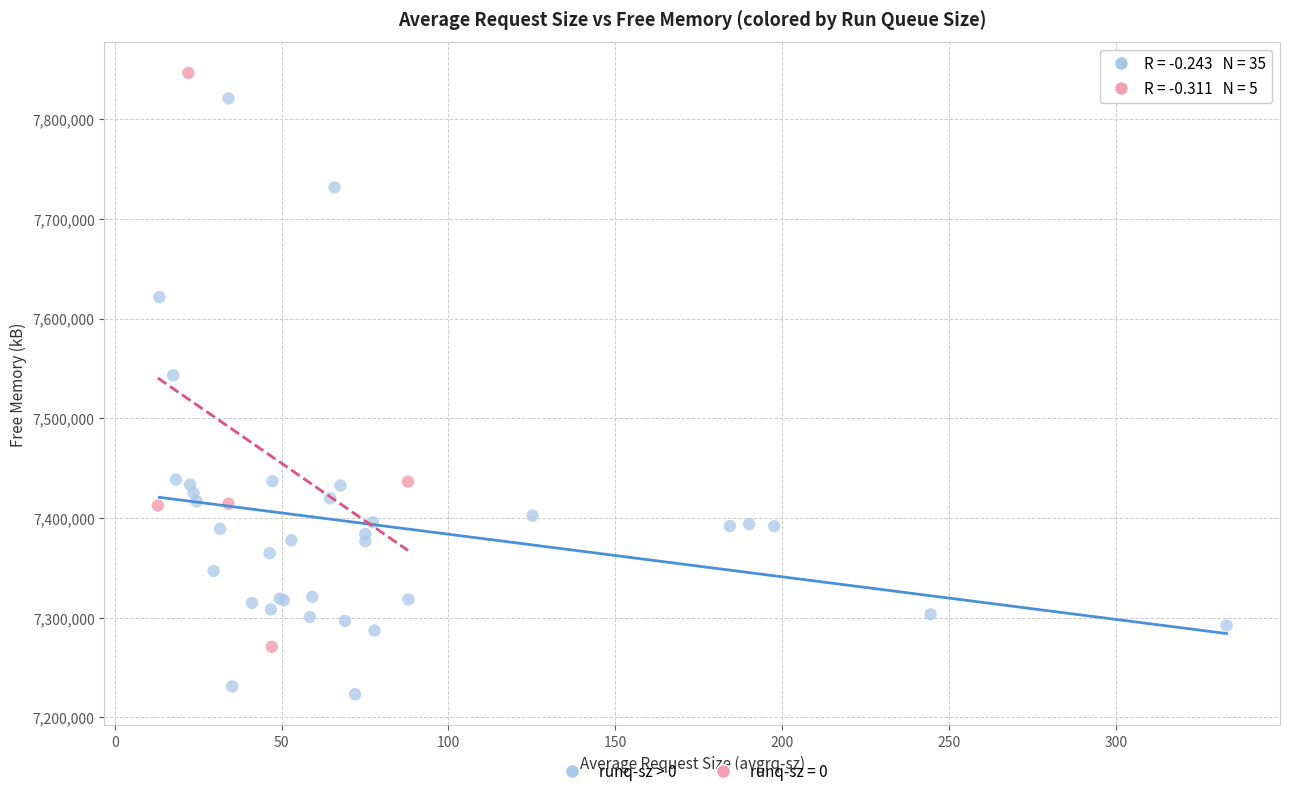

Which series reaches the minimum Y coordinate?

runq-sz > 0